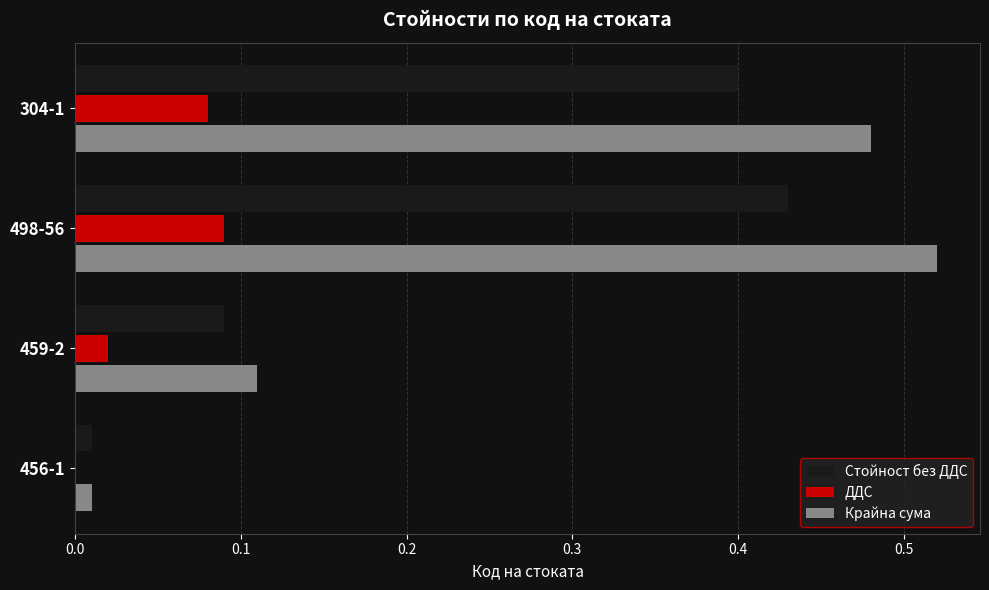

What is the sum of all Стойност без ДДС values?

0.9